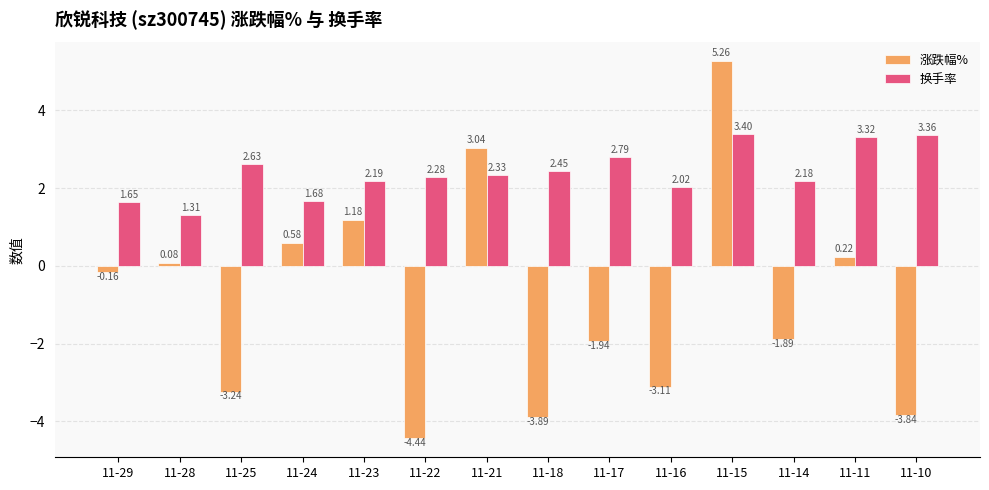

What is the sum of the 换手率 values at 11-14 and 11-23?

4.4